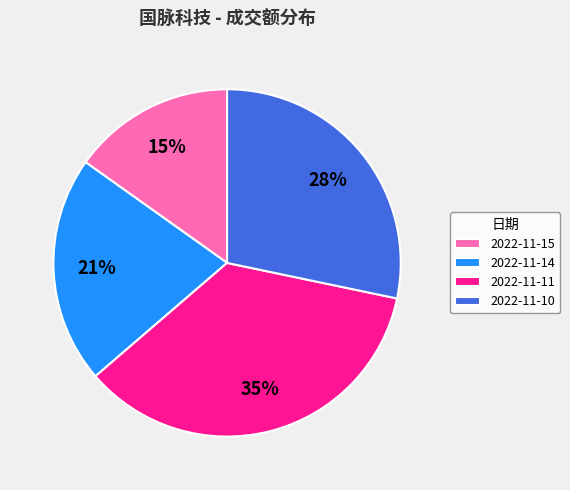

To the nearest percent, what percentage of the pie is 2022-11-11?

35%